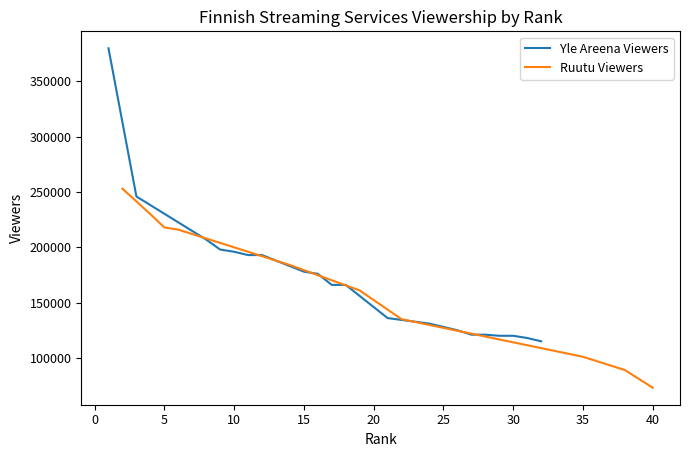

What is the highest value of the Yle Areena Viewers series?

380000